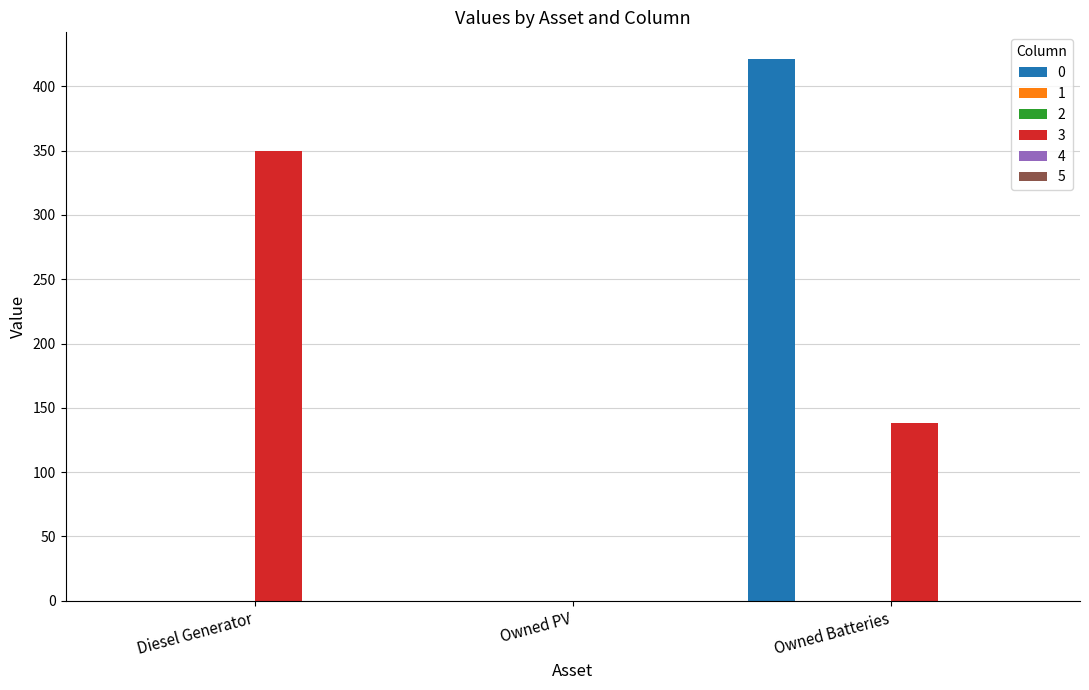

The 3 series shows 138 at Owned Batteries. True or false?

True